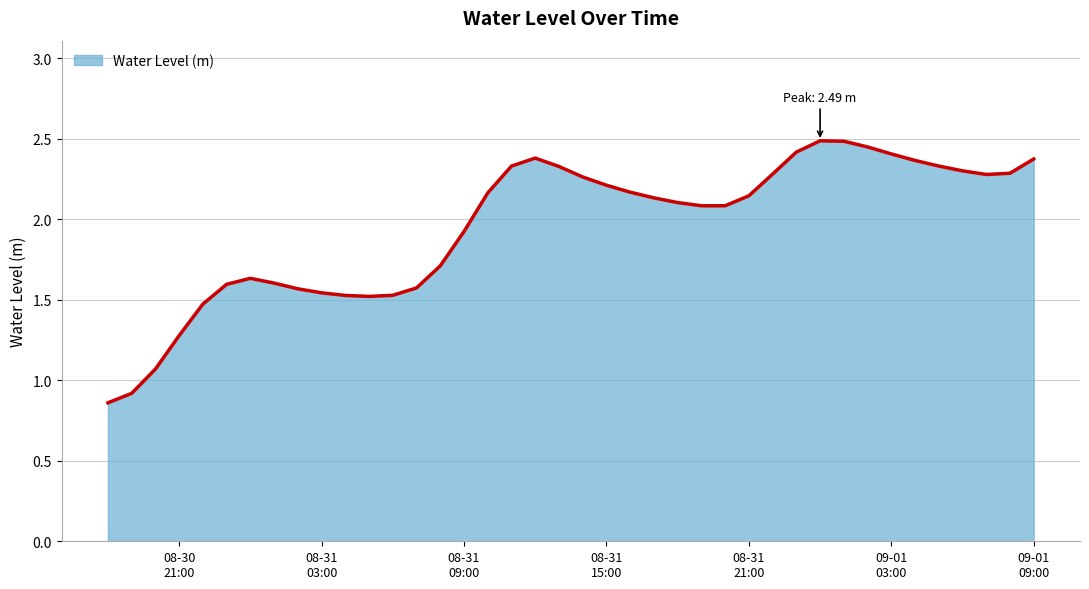

What is the greatest value displayed?

2.5